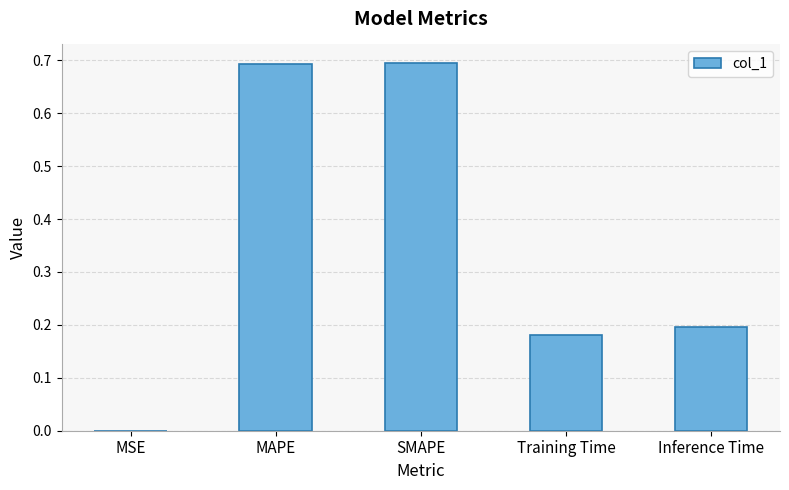

True or false: the data shows 0.1 at Inference Time.

False